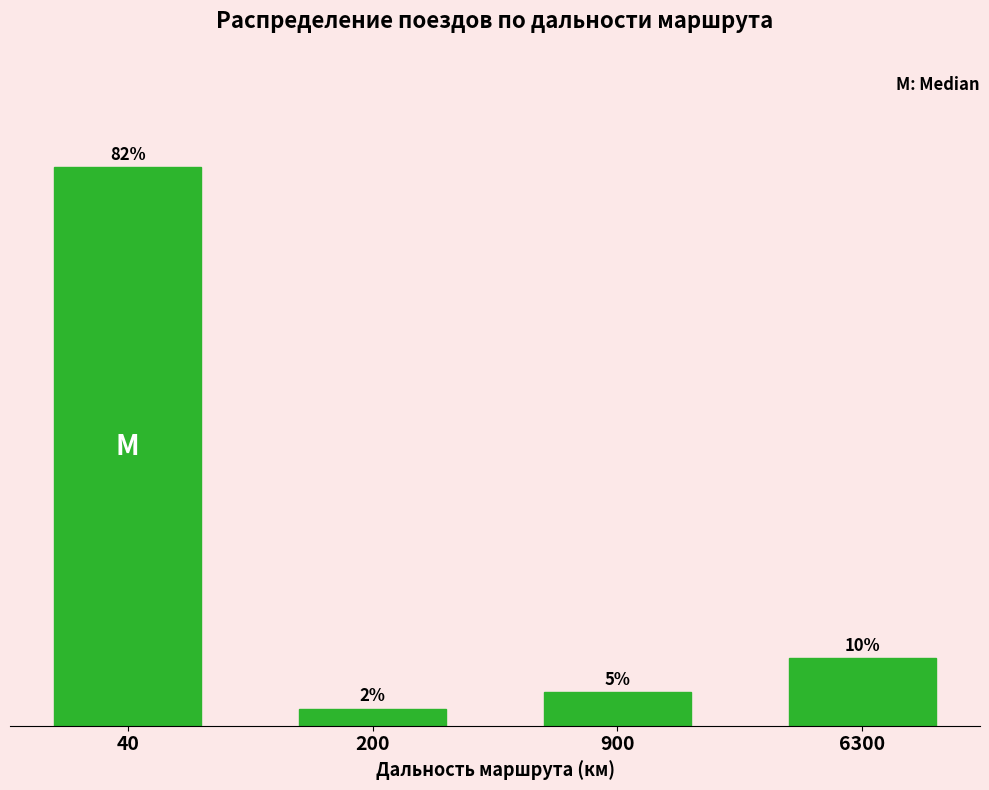

List the labels in order of value, smallest first.

200, 900, 6300, 40